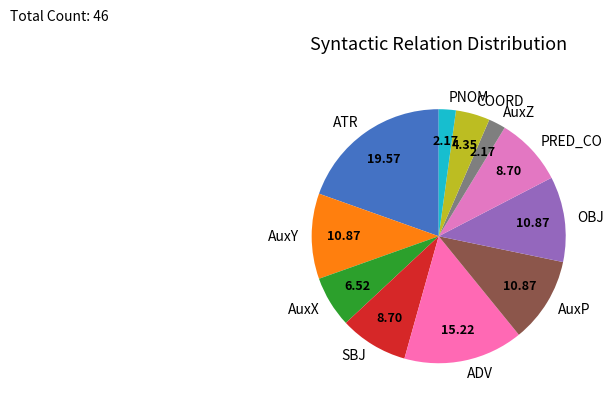

Approximately how many times larger is the value at PNOM compared to COORD?

0.5